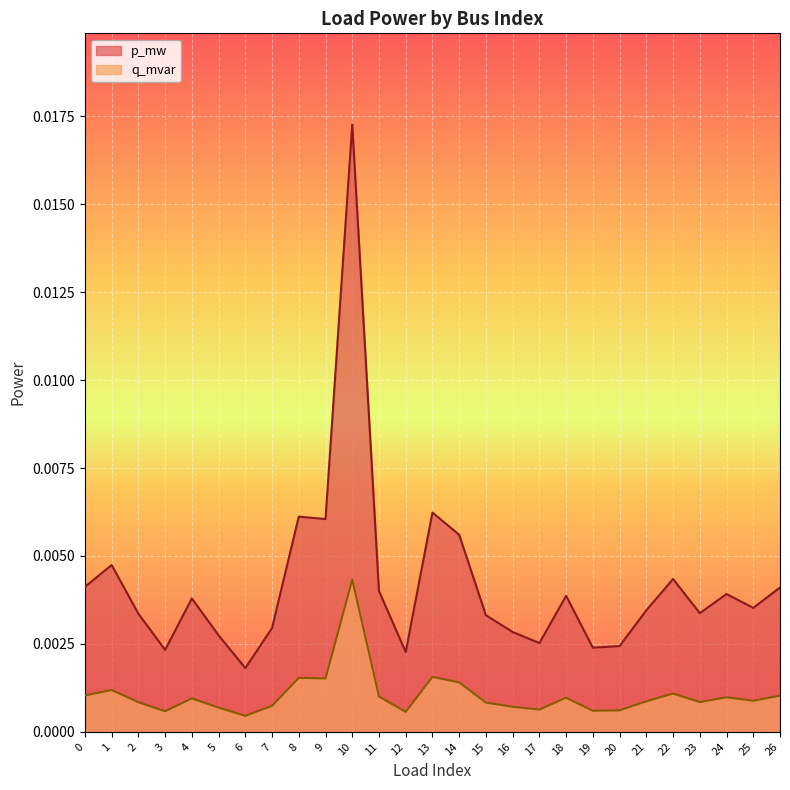

Which series has the largest range (max minus min)?

p_mw